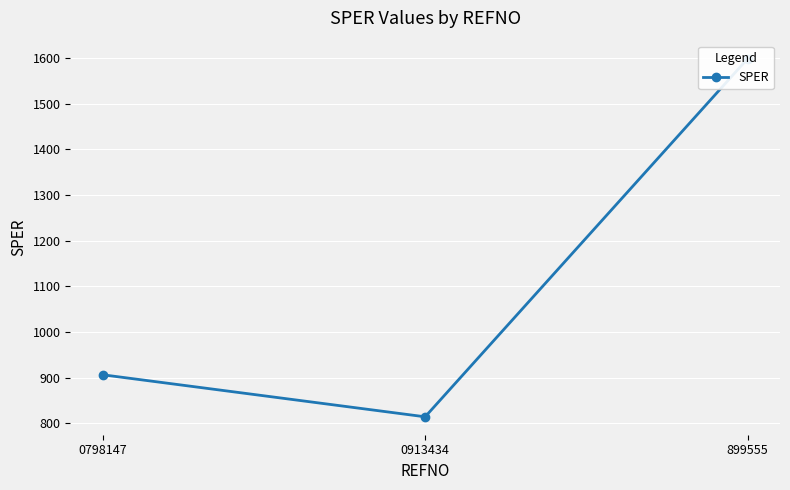

What is the value of the 2nd point from the left?

814.6